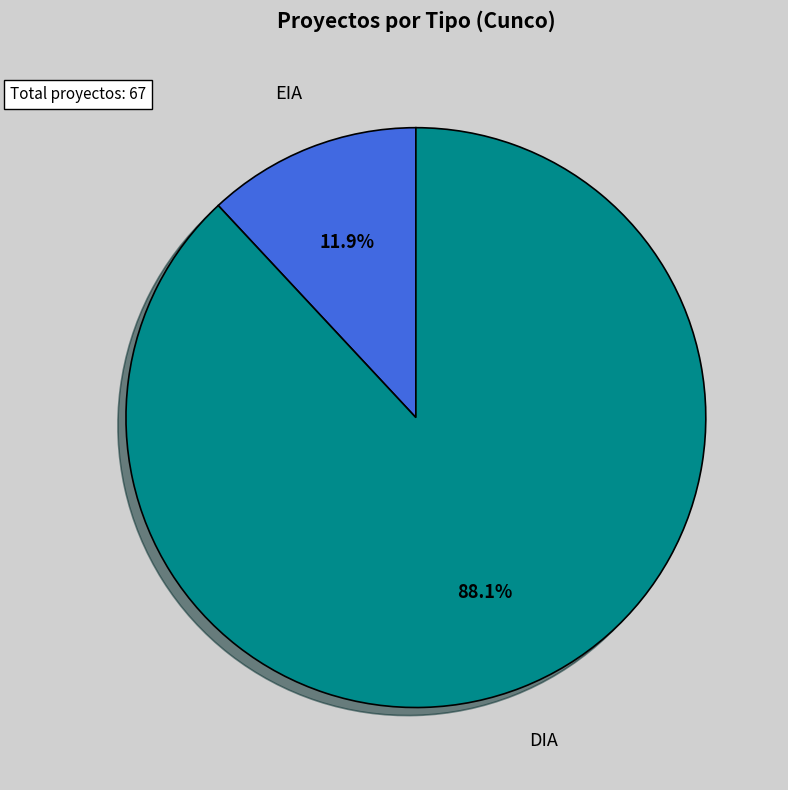

Is there a majority slice in this chart?

Yes